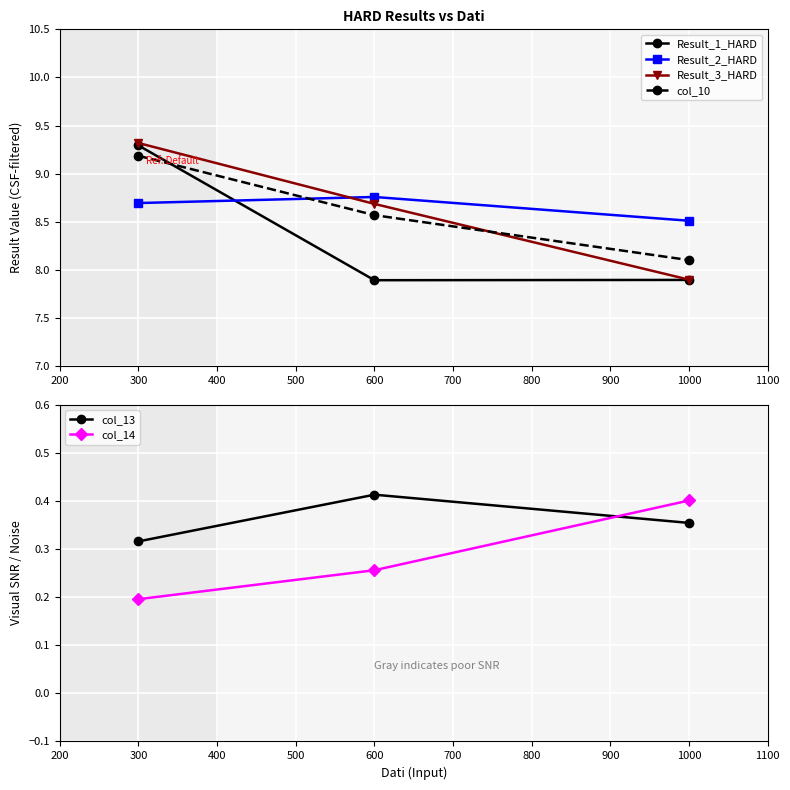

At how many categories does at least one series exceed 1?

3